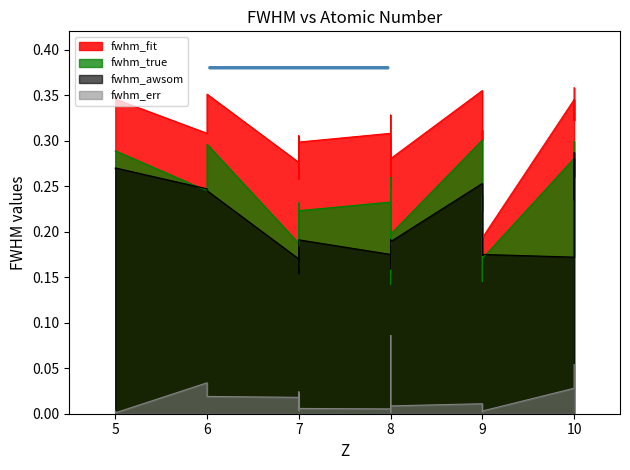

Is it true that fwhm_err equals 0.0 at 8?

False